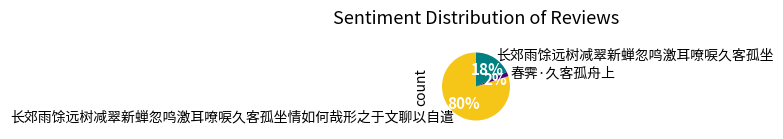

Rank the categories by value from highest to lowest.

长郊雨馀远树减翠新蝉忽鸣激耳嘹唳久客孤坐情如何哉形之于文聊以自遣, 长郊雨馀远树减翠新蝉忽鸣激耳嘹唳久客孤坐, 春霁·久客孤舟上